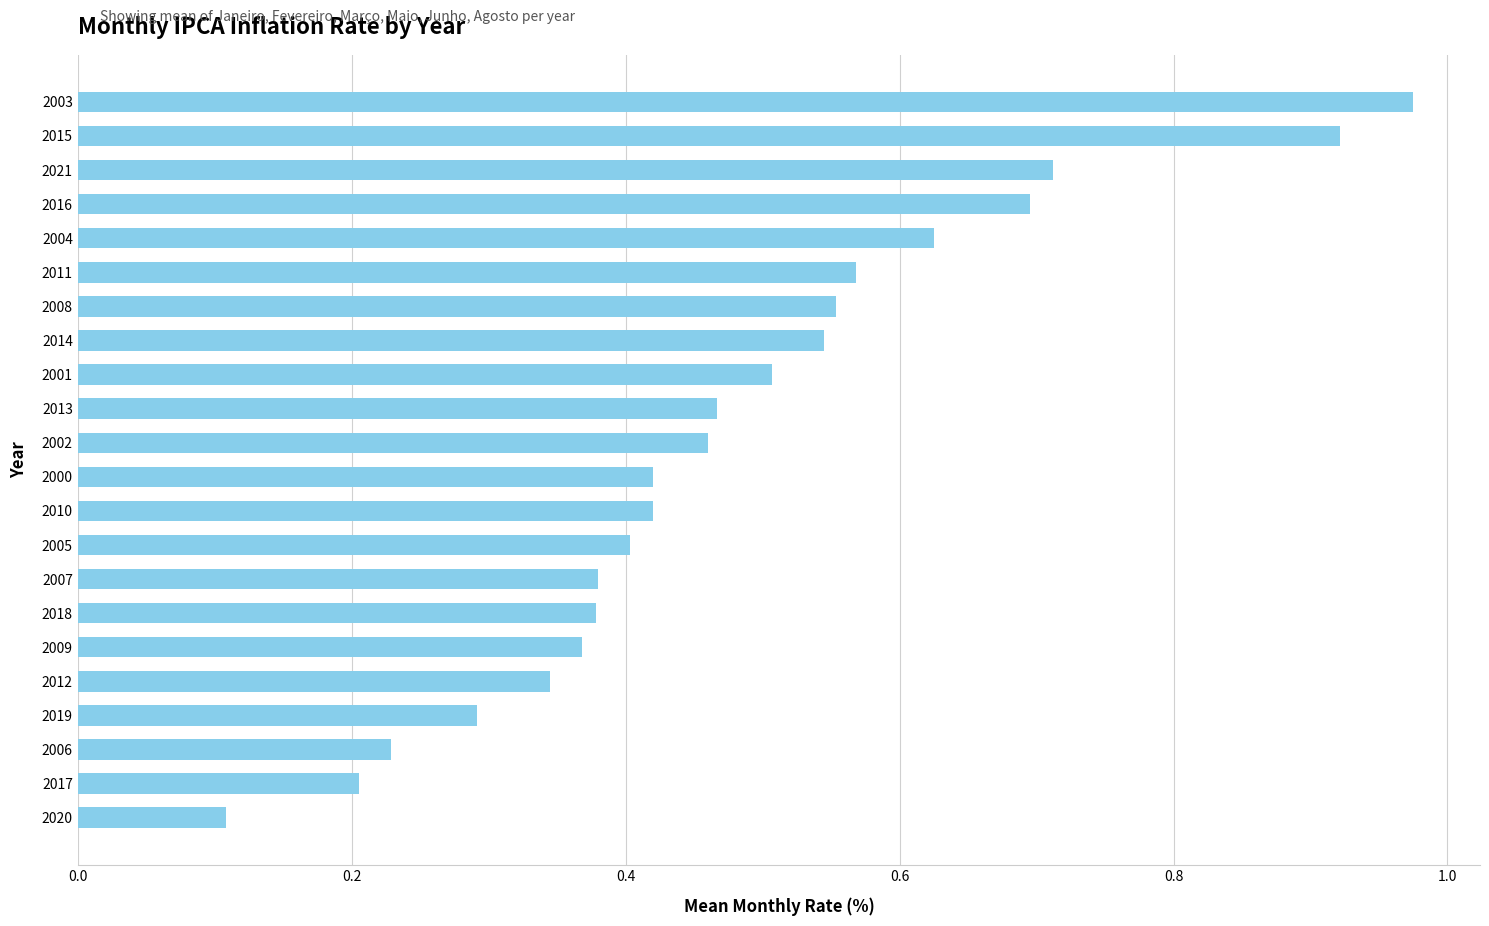

What is the sum of all values?

10.6